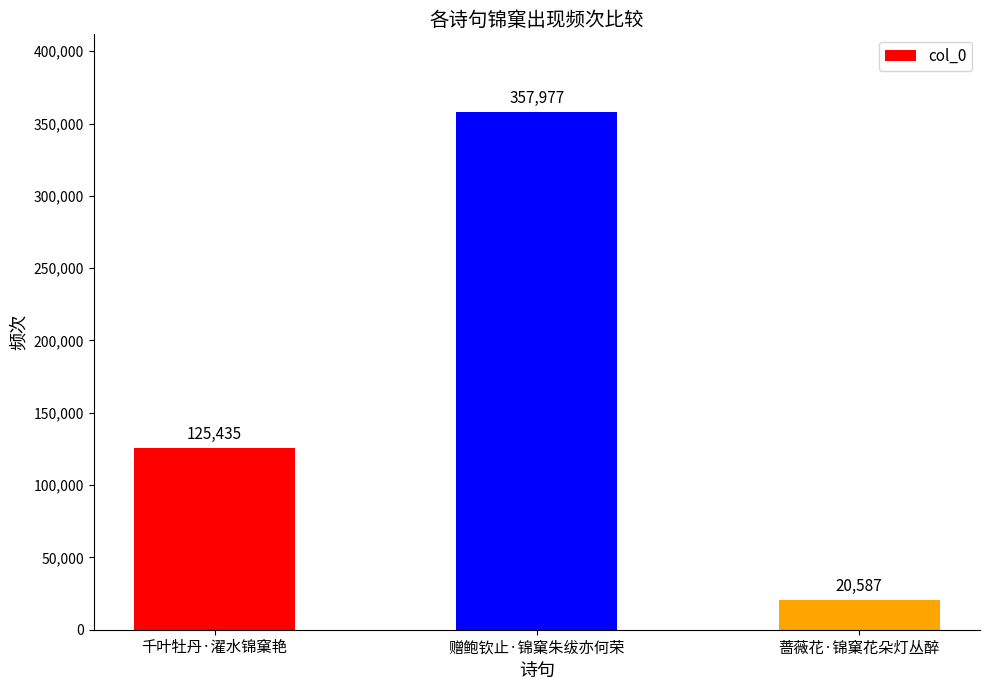

Rank the categories by value from highest to lowest.

赠鲍钦止·锦窠朱绂亦何荣, 千叶牡丹·濯水锦窠艳, 蔷薇花·锦窠花朵灯丛醉